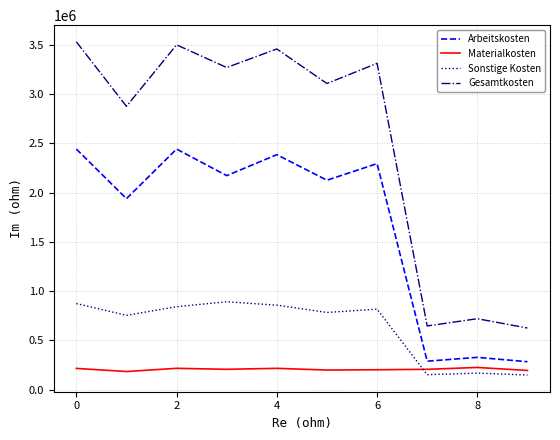

Which series has the largest total across all categories?

Gesamtkosten